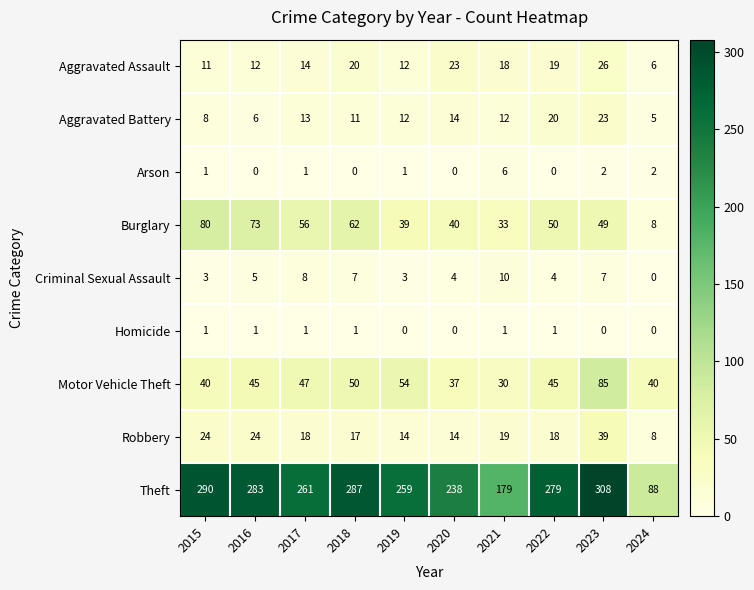

What is the sum of all Homicide values?

6